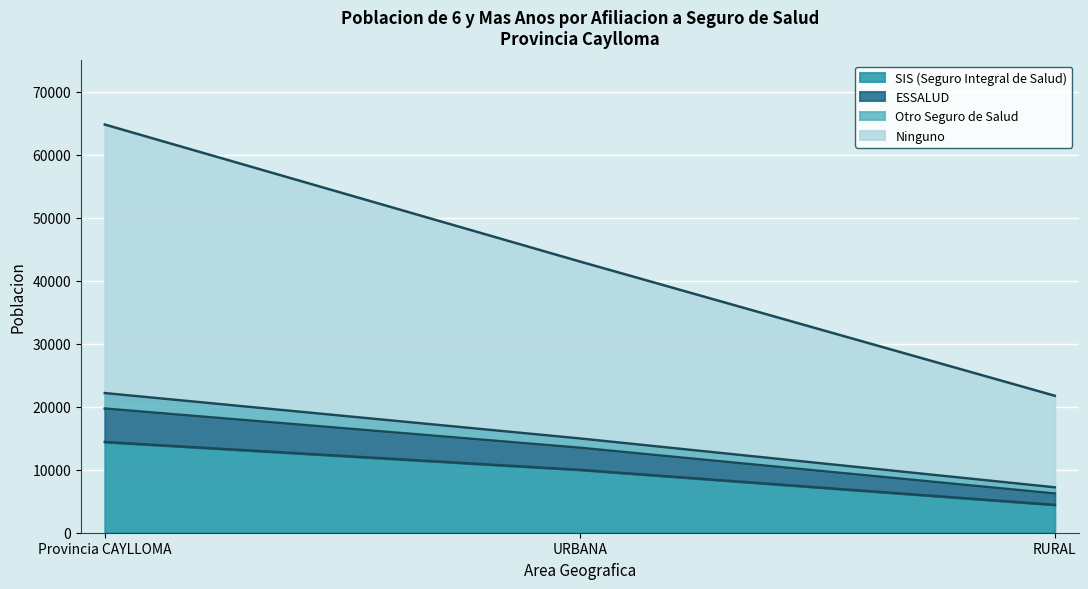

Which category has the lowest value in the SIS (Seguro Integral de Salud) series?

RURAL